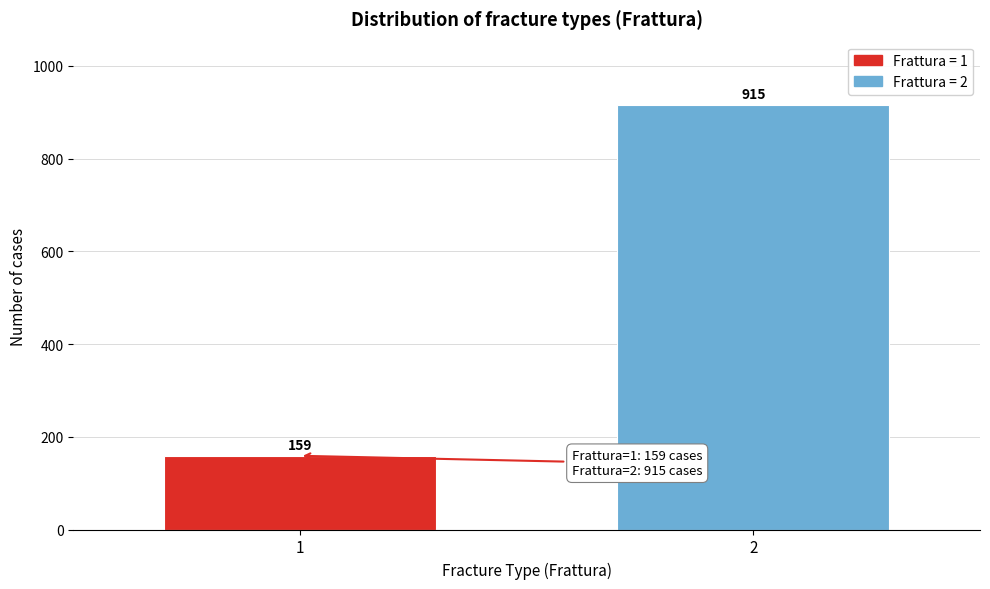

Reading right to left, list all the values displayed in this chart.

915	159